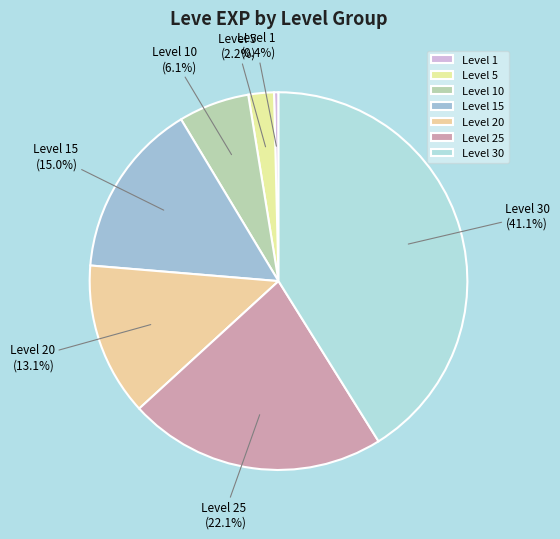

Count the number of slices in the pie.

7